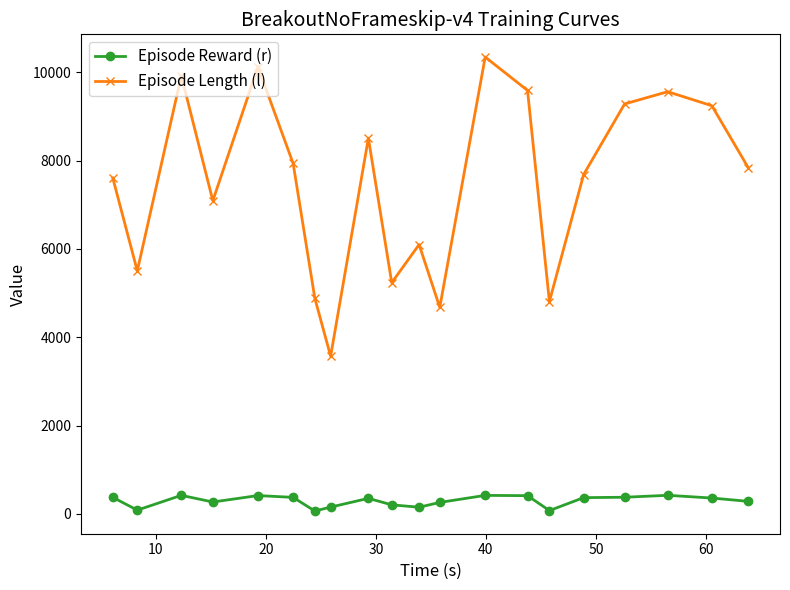

Which series has the widest spread of values?

Episode Length (l)